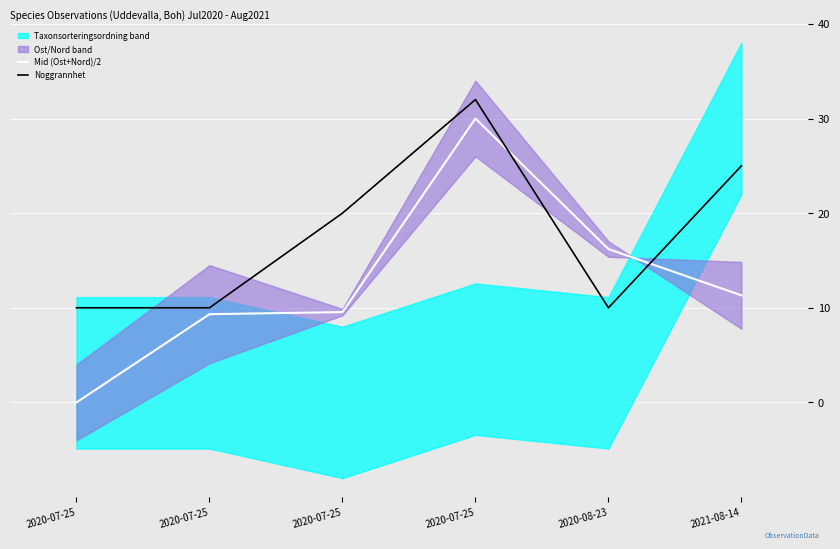

After their last crossing, which series has the higher values: Mid (Ost+Nord)/2 or Noggrannhet?

Noggrannhet